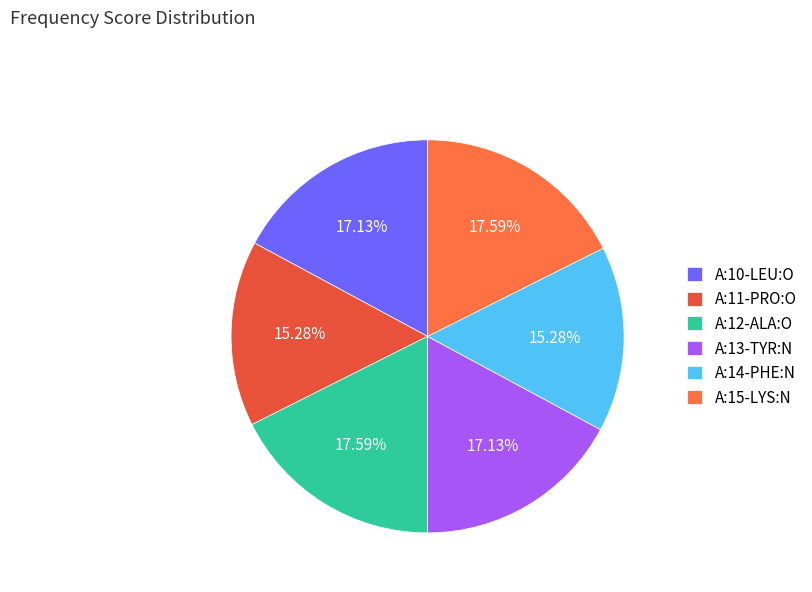

How many segments does this pie chart have?

6